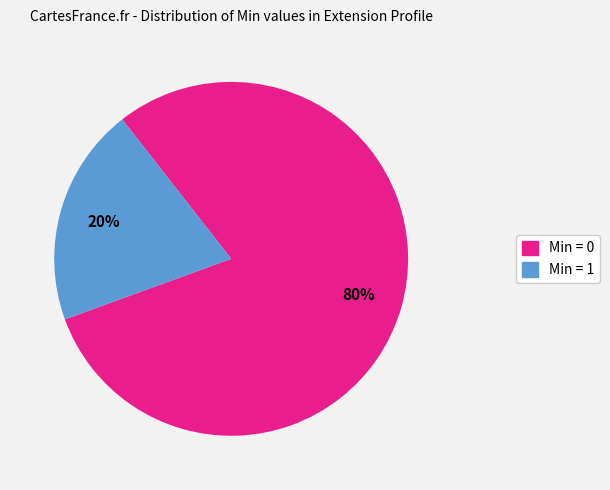

Which slice represents more than half of the pie?

Min = 0